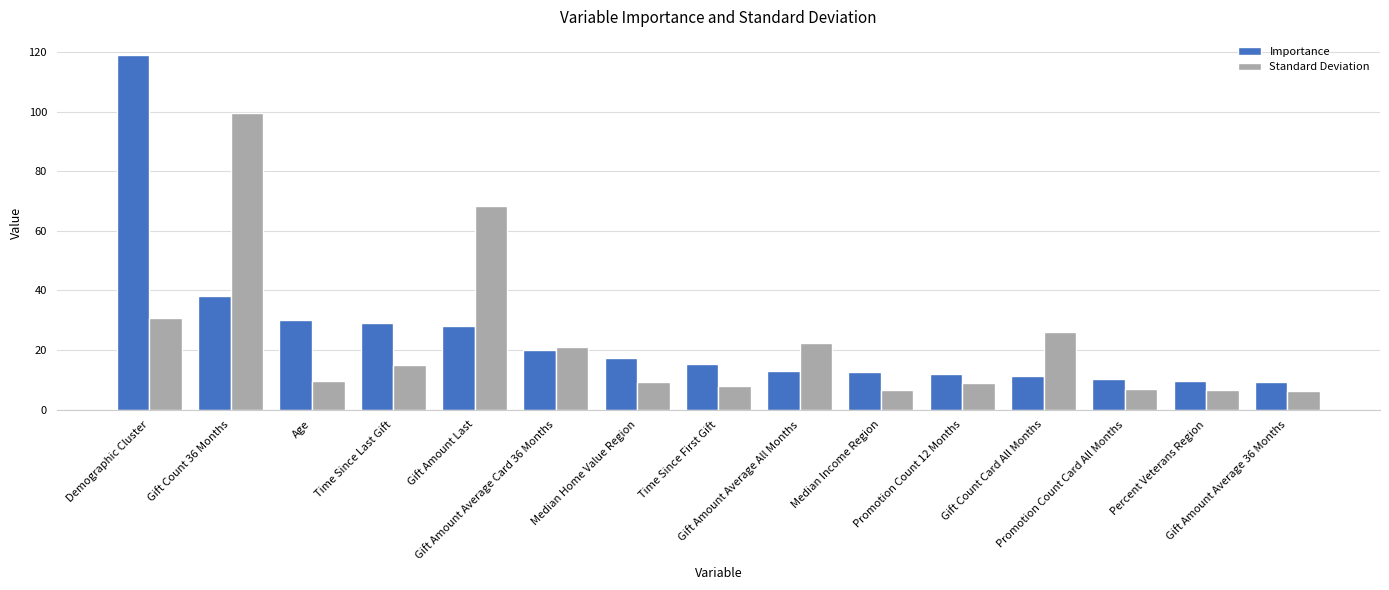

The value of Standard Deviation at Age is 9.7. True or false?

True